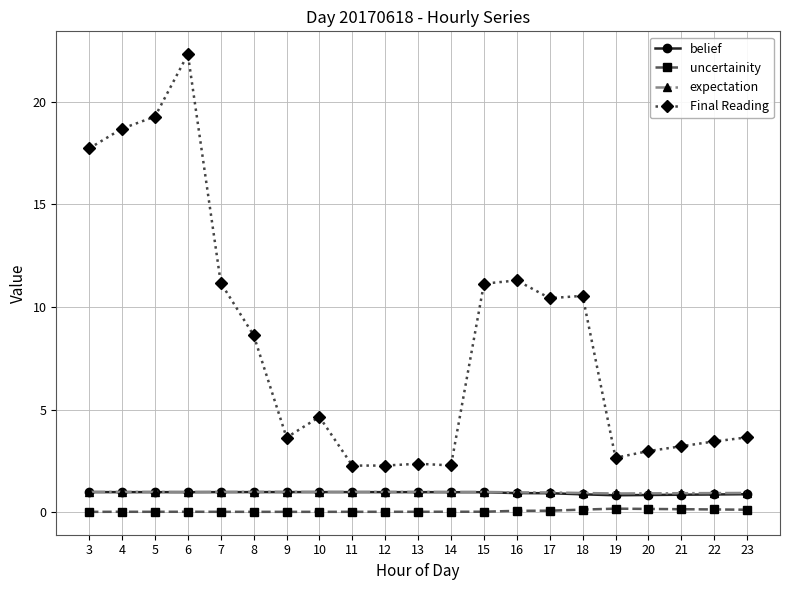

How many lines are shown in the chart?

4